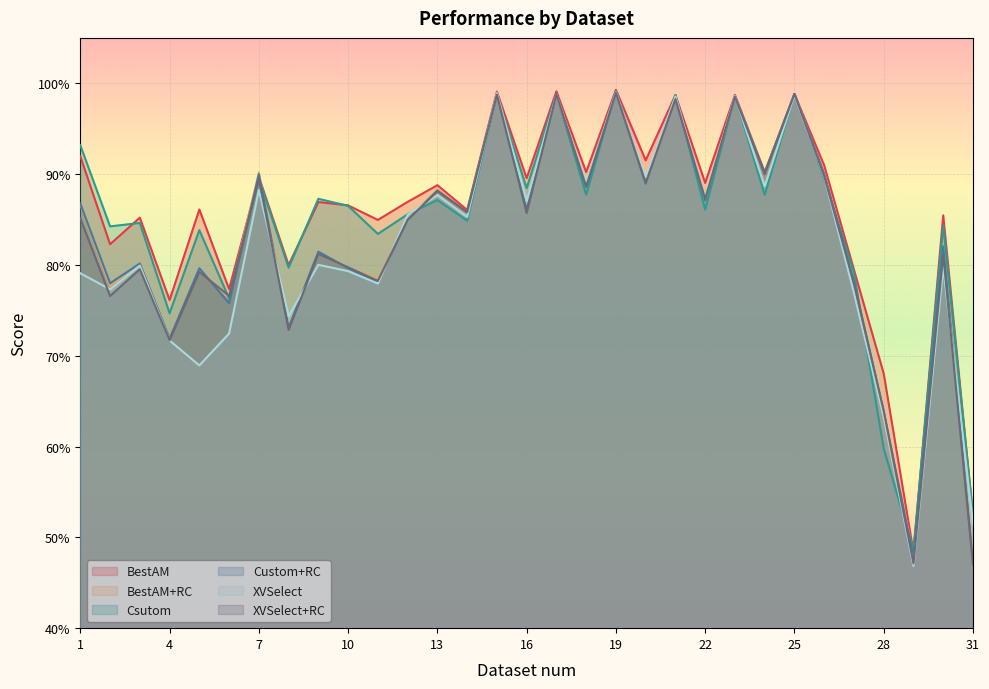

Which series has the widest spread of values?

XVSelect